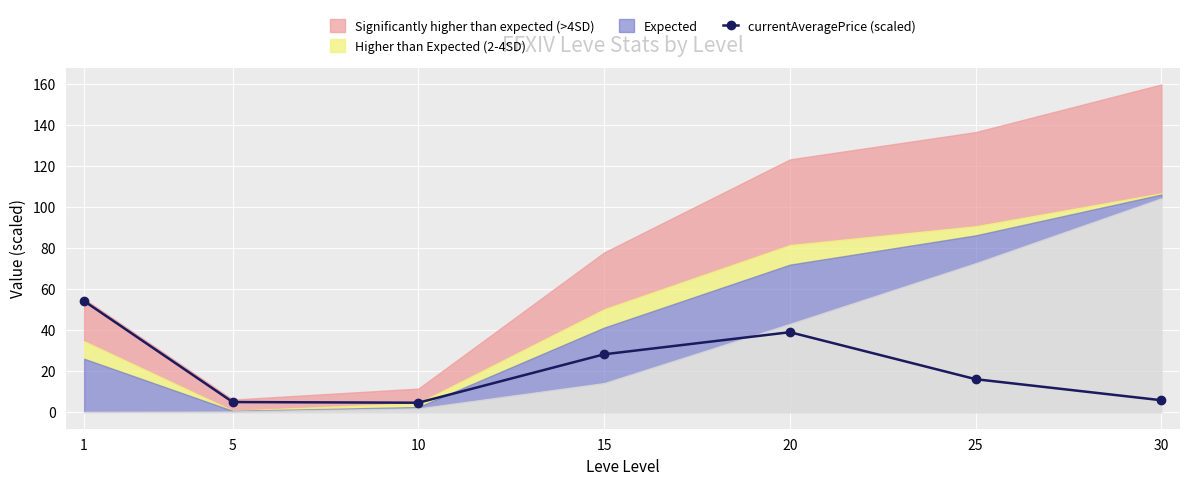

Where is the data nearest to the value 29?

15